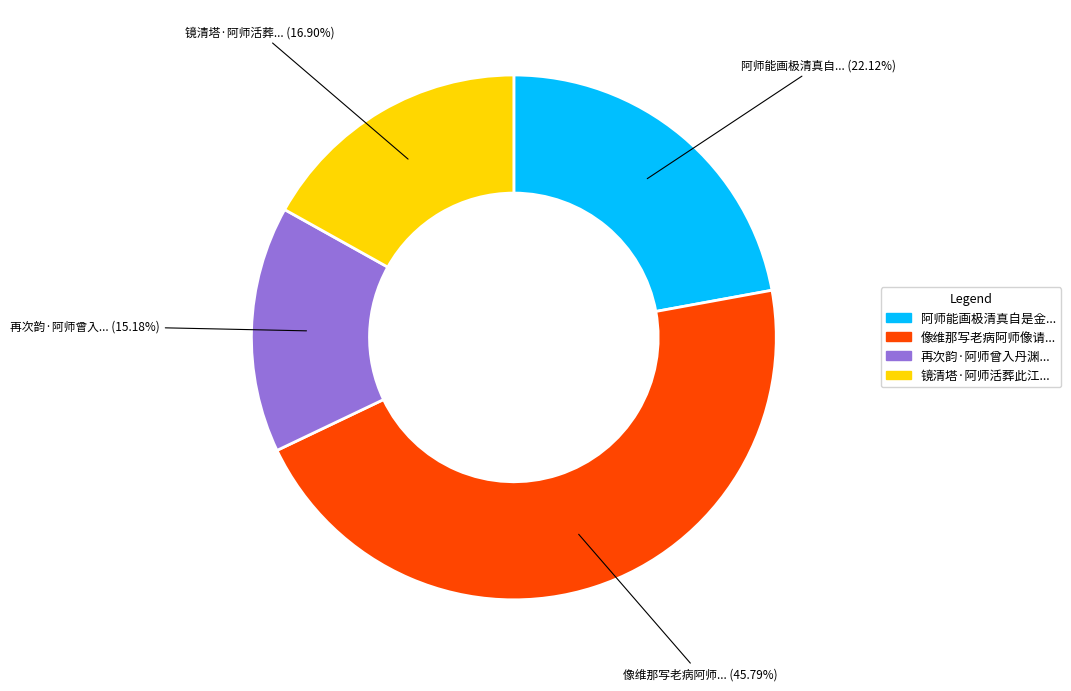

Is there a majority slice in this chart?

No